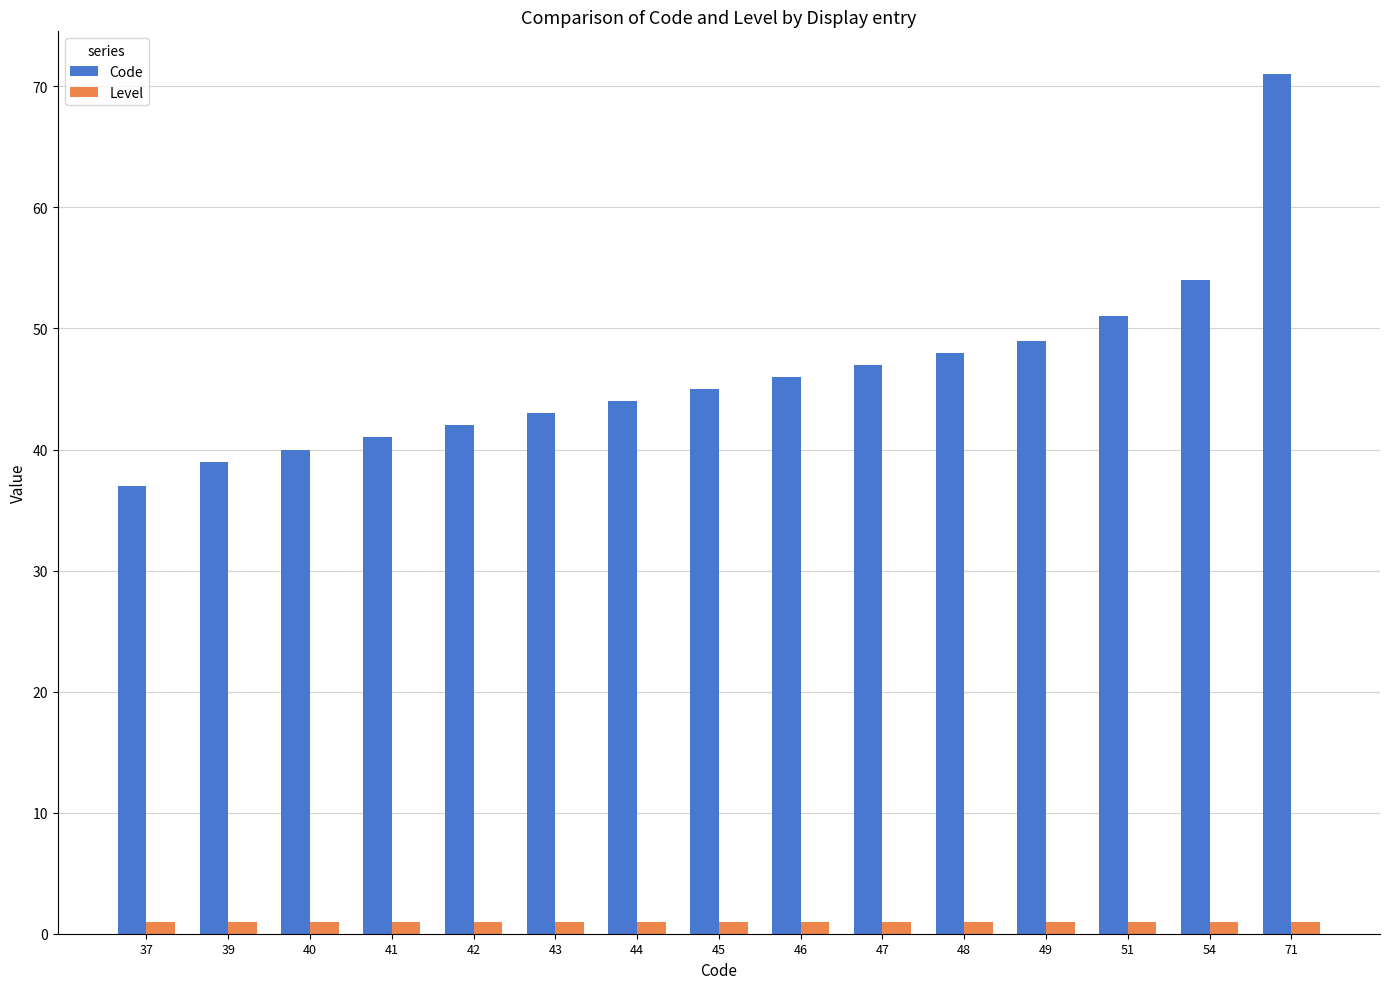

How many groups of bars are there?

15